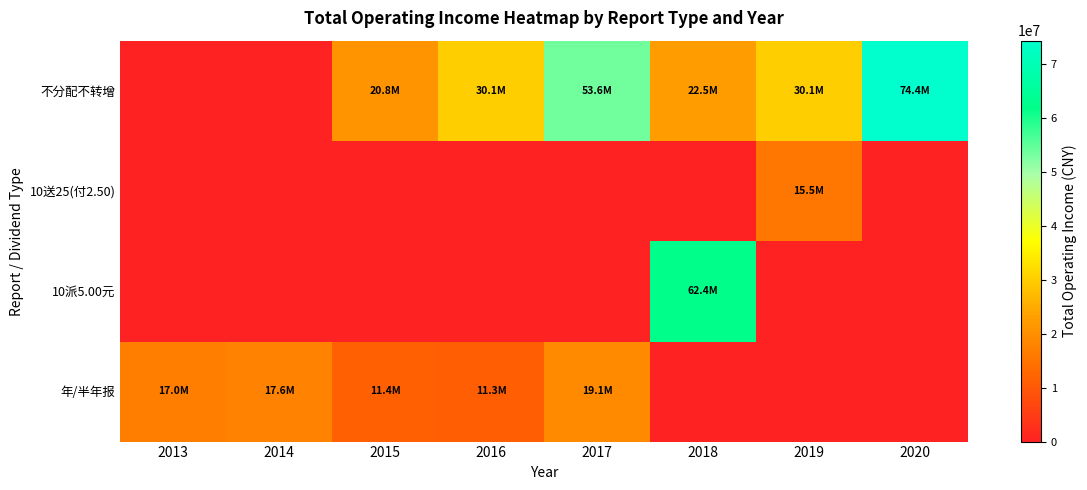

Which series has the largest total across all categories?

不分配不转增